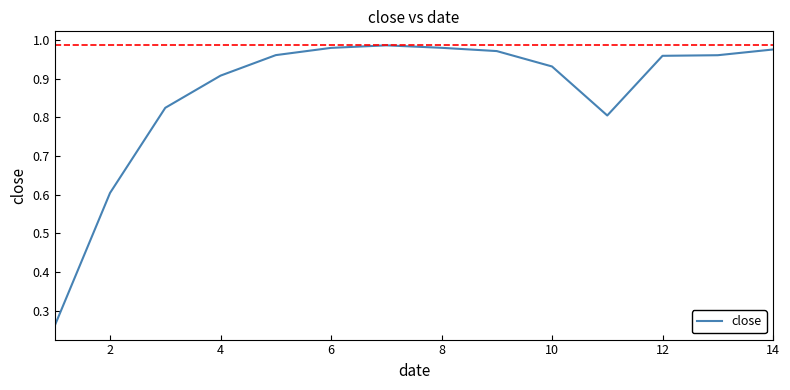

What is the difference between the maximum and minimum values?

0.7